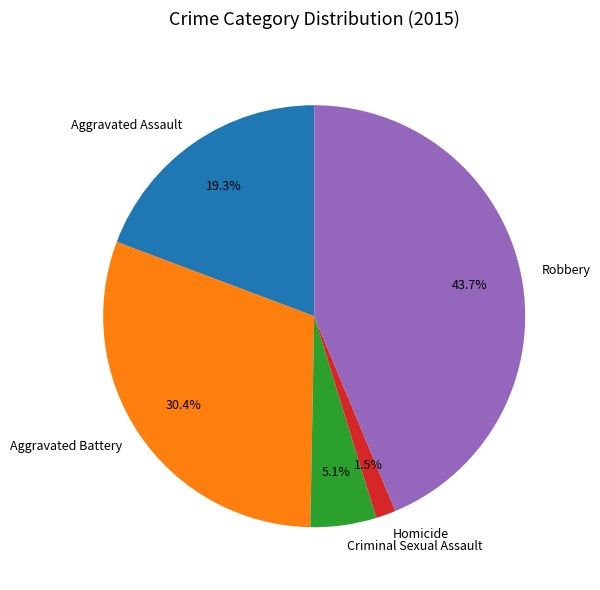

Does Homicide account for over 50% of the chart?

No